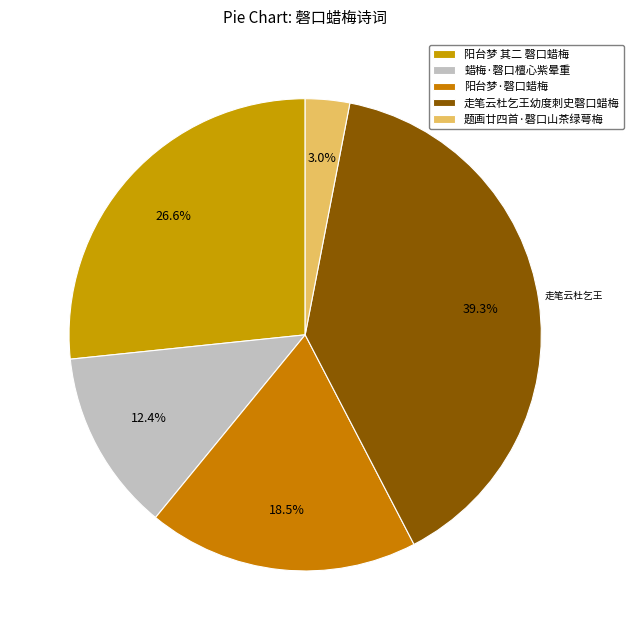

True or false: 蜡梅·磬口檀心紫晕重 accounts for 1% of the total.

False